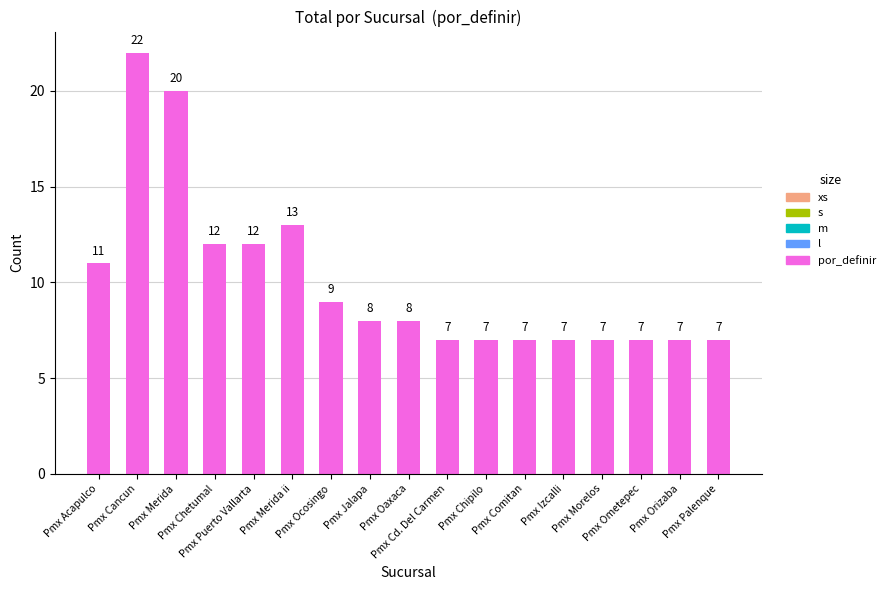

What is the value of the 12th bar from the left?

7